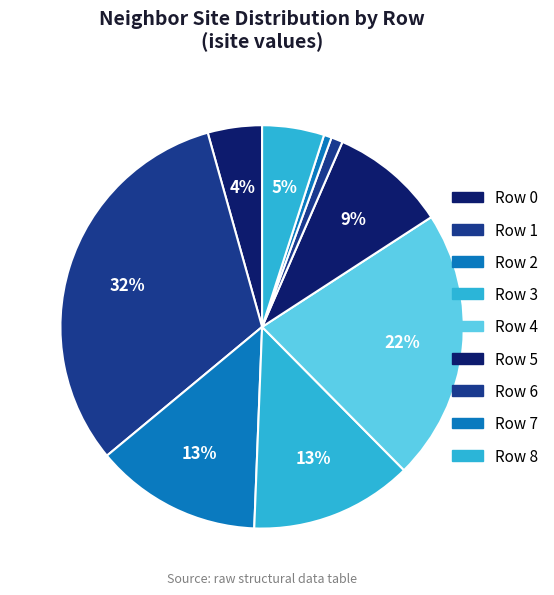

True or false: Row 6 accounts for 1% of the total.

True